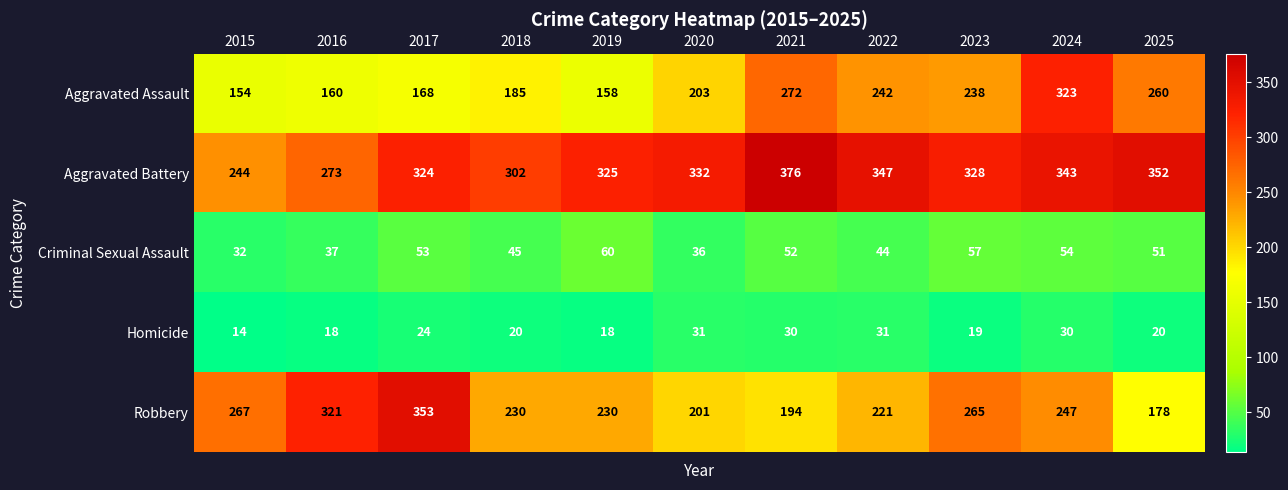

List the labels in order of Criminal Sexual Assault value, largest first.

2019, 2023, 2024, 2017, 2021, 2025, 2018, 2022, 2016, 2020, 2015